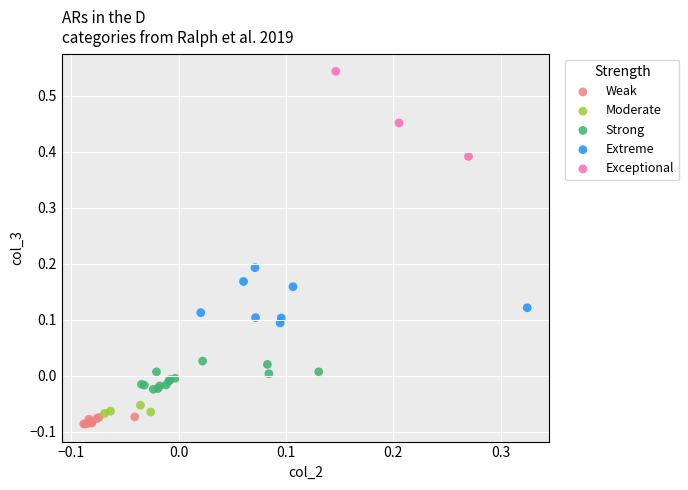

Which series has the largest Y range (max minus min)?

Exceptional